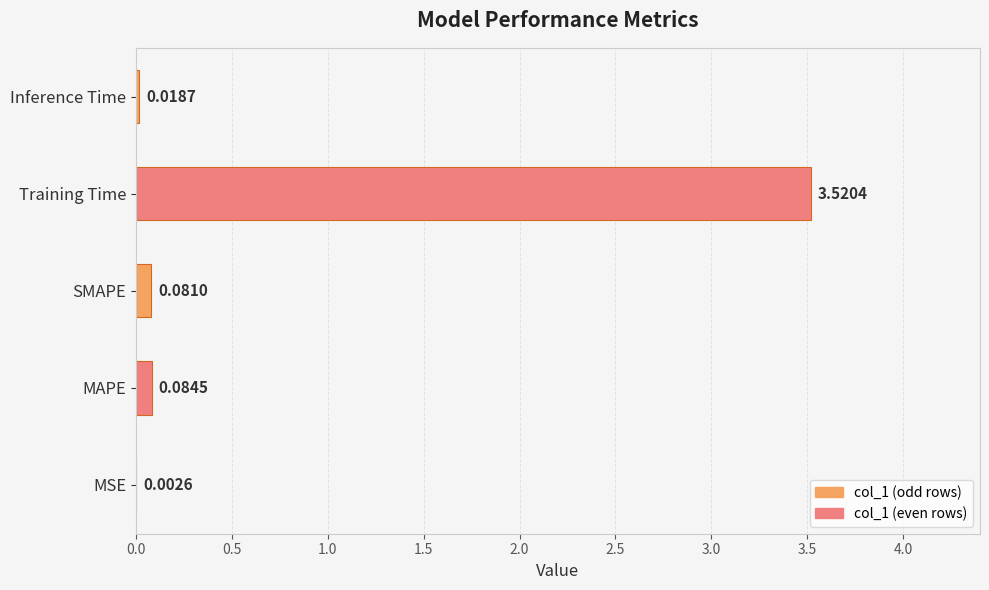

Count the number of categories in the chart.

5